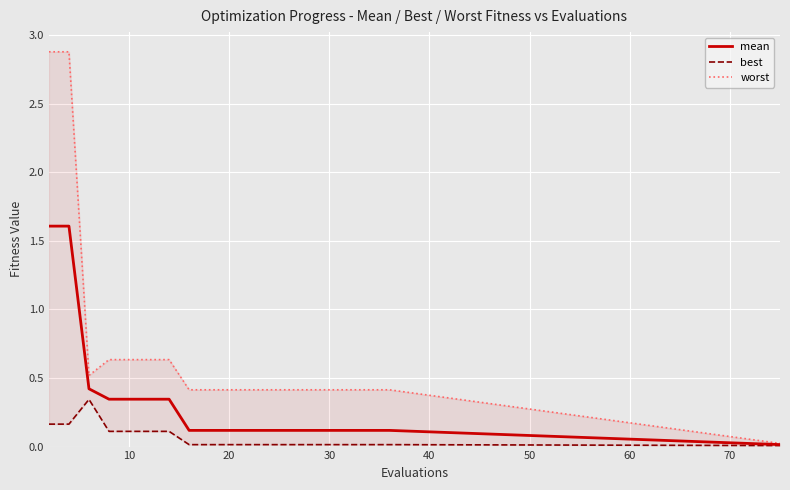

What is the average value of the mean series?

0.3